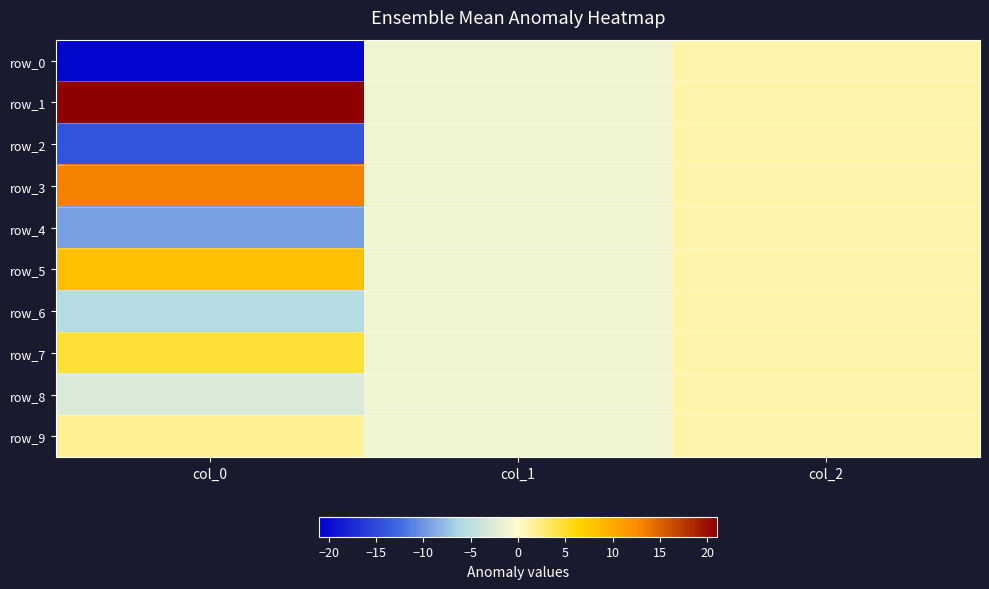

What value does the row_4 series have at col_1?

-1.0